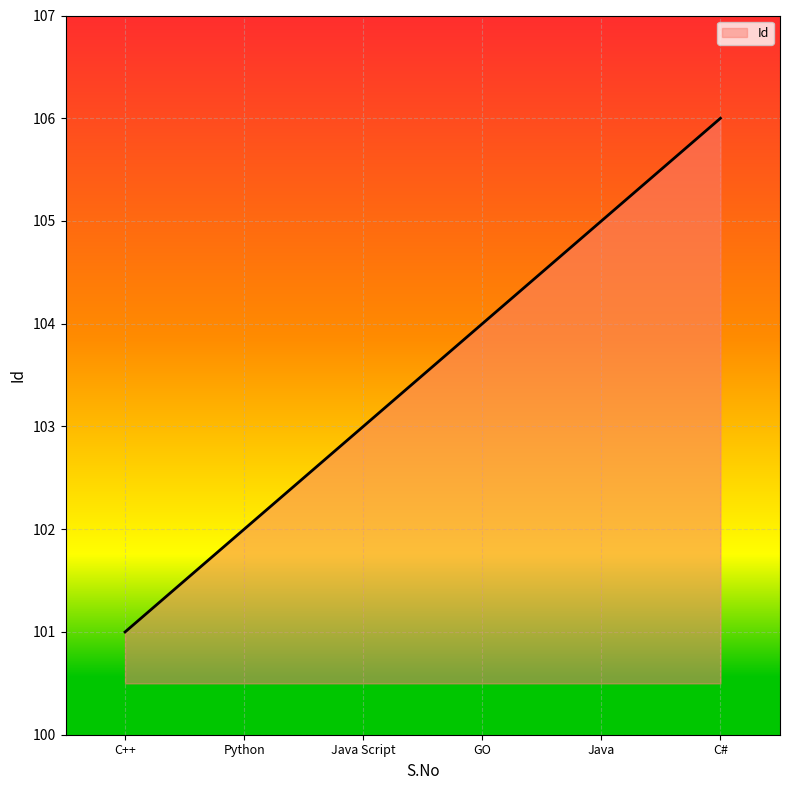

True or false: the data shows 101 at C++.

True